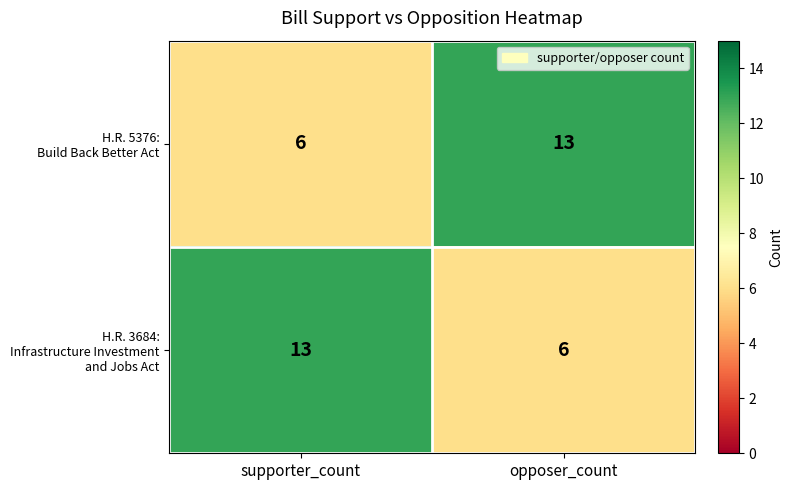

At how many categories does at least one series exceed 7?

2